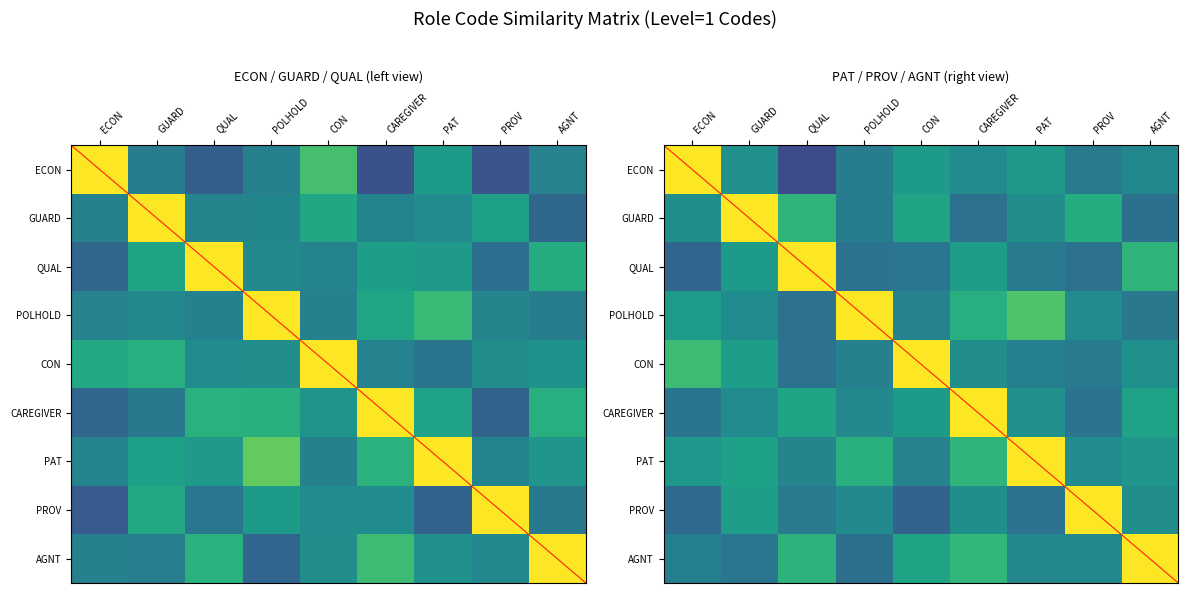

At how many categories does at least one series exceed 0?

9